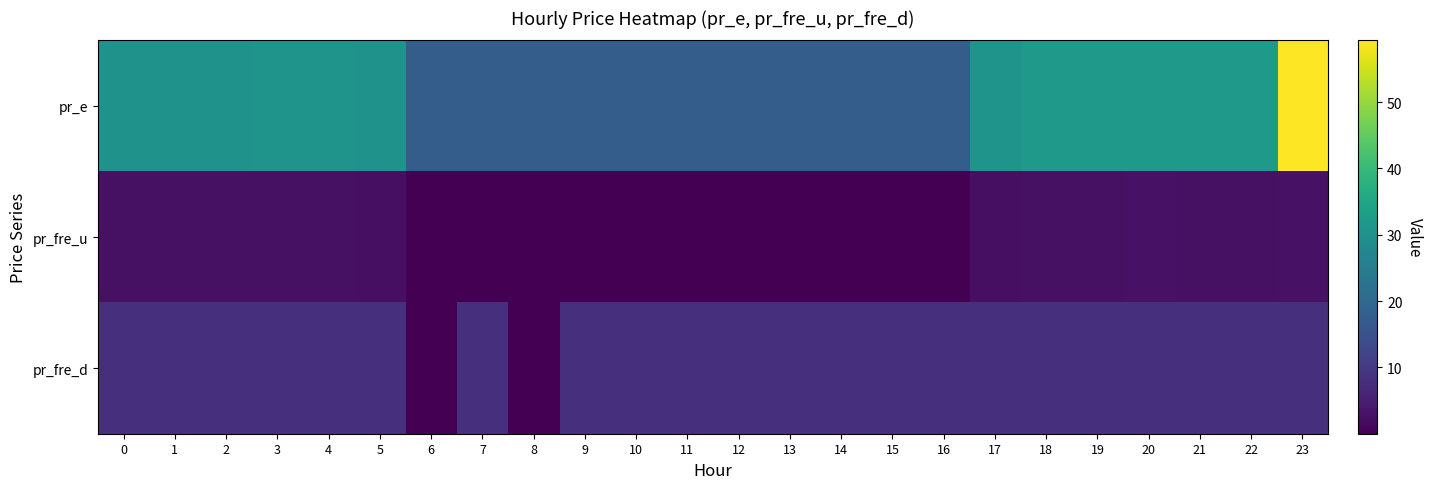

Reading left to right, extract all data points from this chart.

pr_e: 0=30.5	1=30.5	2=30.5	3=30.8	4=30.8	5=30.5	6=17.5	7=17.5	8=17.5	9=17.5	10=17.5	11=17.5	12=17.5	13=17.5	14=17.5	15=17.5	16=17.5	17=30.6	18=32.0	19=32.0	20=32.0	21=32.0	22=32.0	23=59.3
pr_fre_u: 0=2.7	1=2.7	2=2.7	3=2.7	4=2.7	5=2.5	6=0.0	7=0.0	8=0.0	9=0.0	10=0.0	11=0.0	12=0.0	13=0.0	14=0.0	15=0.0	16=0.0	17=2.5	18=2.7	19=2.7	20=2.8	21=2.7	22=2.7	23=2.8
pr_fre_d: 0=8.0	1=8.0	2=8.0	3=8.0	4=8.0	5=8.0	6=0.0	7=8.0	8=0.0	9=8.0	10=8.0	11=8.0	12=8.0	13=8.0	14=8.0	15=8.0	16=8.0	17=8.0	18=8.0	19=8.0	20=8.0	21=8.0	22=8.0	23=8.0